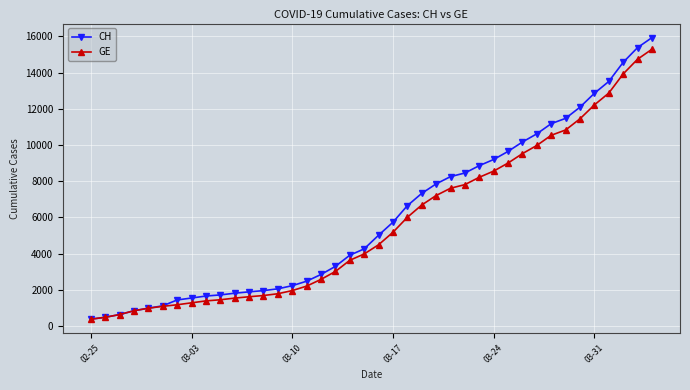

Is this an area chart (filled region under the line)?

No